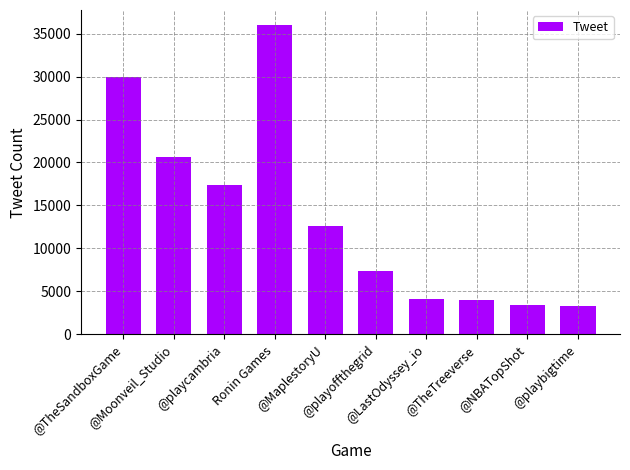

What is the value of the 1st bar from the left?

29902